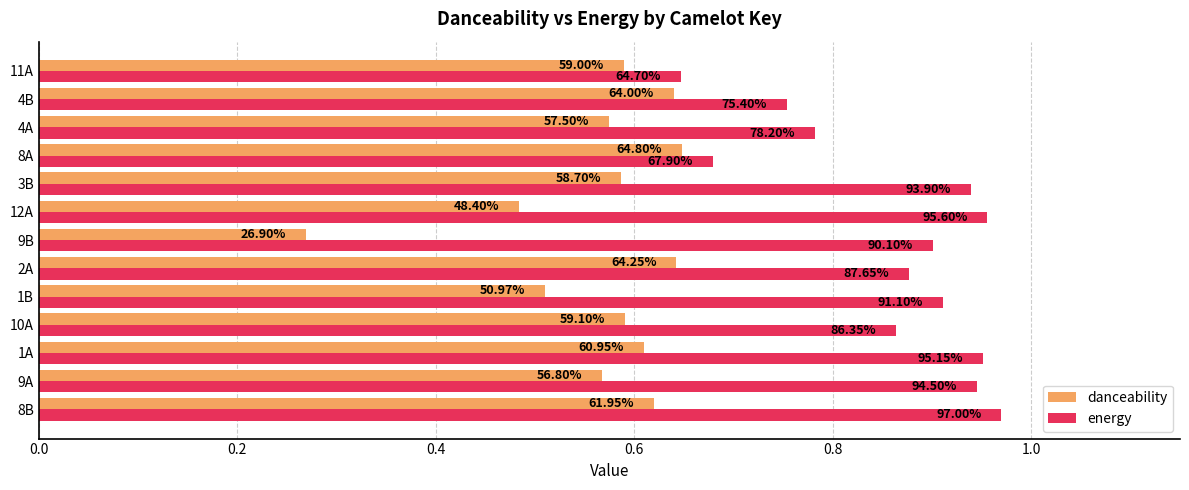

What are all the series names shown in the legend?

danceability, energy